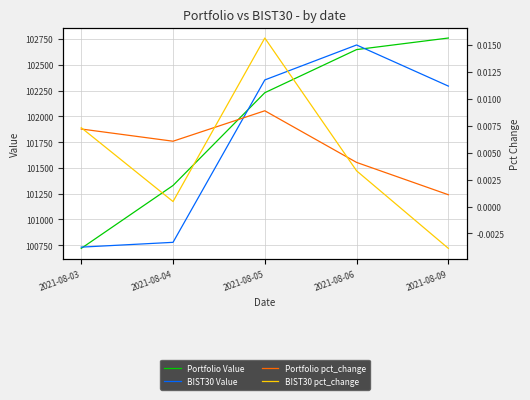

Is the value of BIST30 pct_change at 2021-08-06 greater than the value of BIST30 Value at 2021-08-03?

No